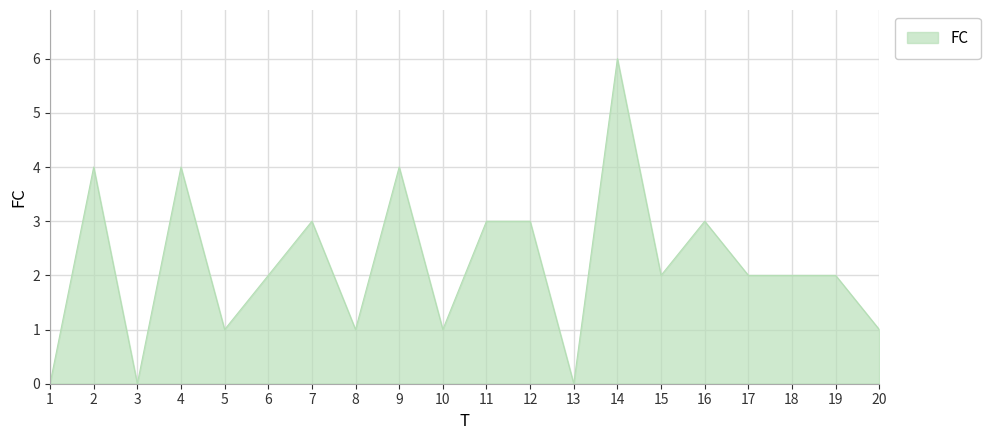

Which label corresponds to the largest value in the chart?

14